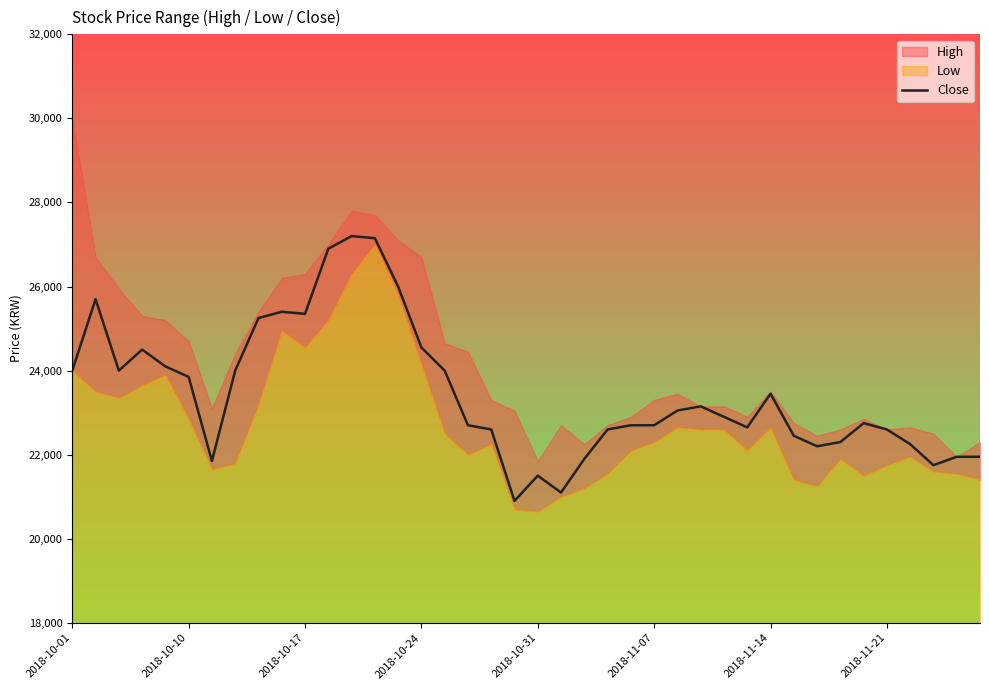

At which label does the data first exceed 22900?

2018-10-01